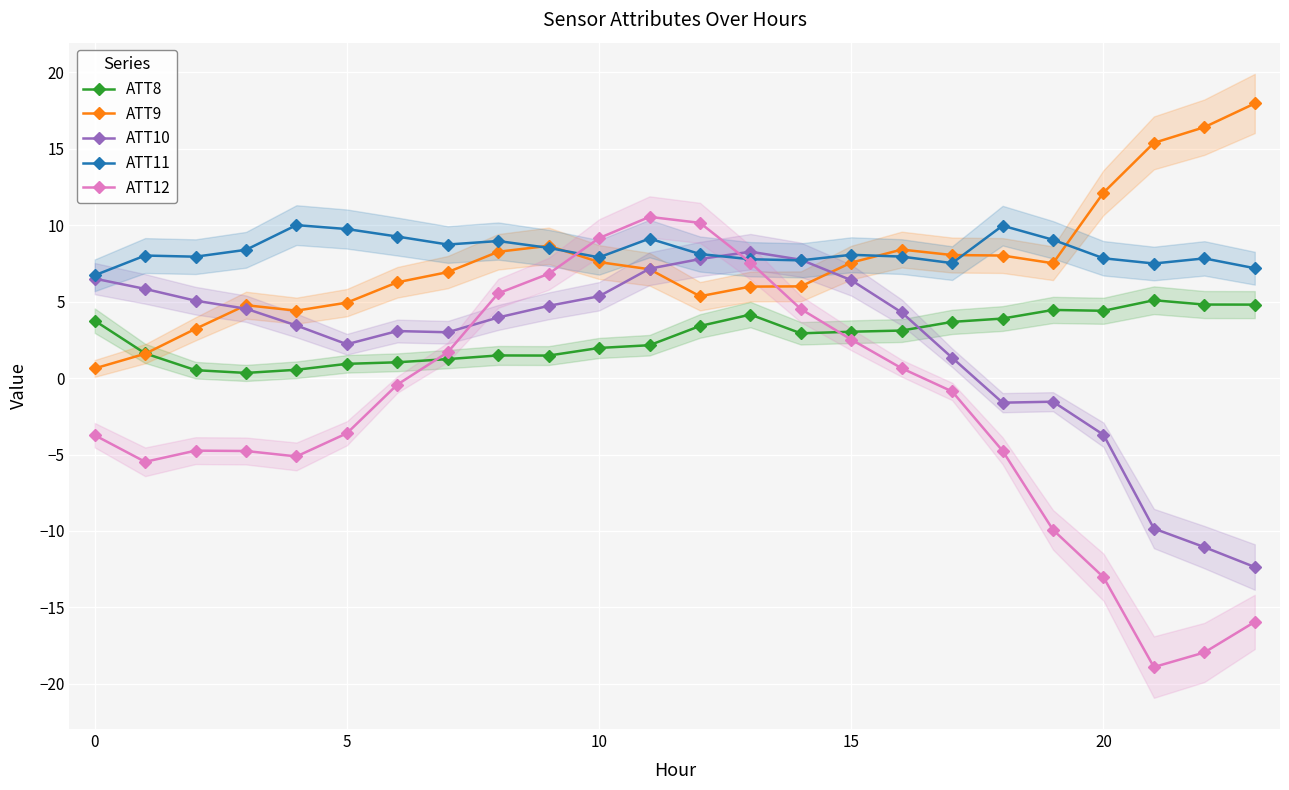

What is the total value across all series at 8?

28.2